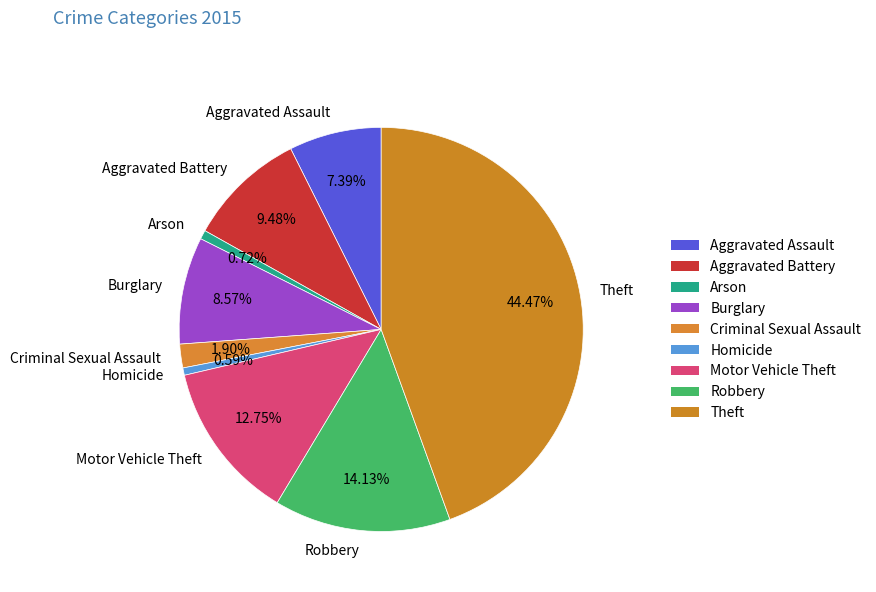

Between Aggravated Assault and Burglary, which is larger?

Burglary